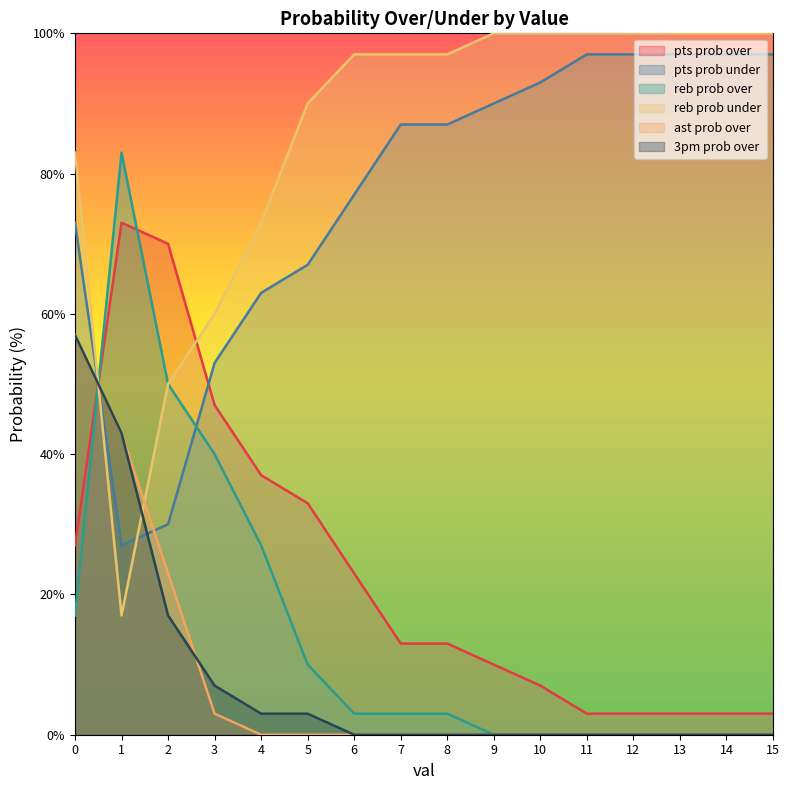

What is the greatest value displayed?

100